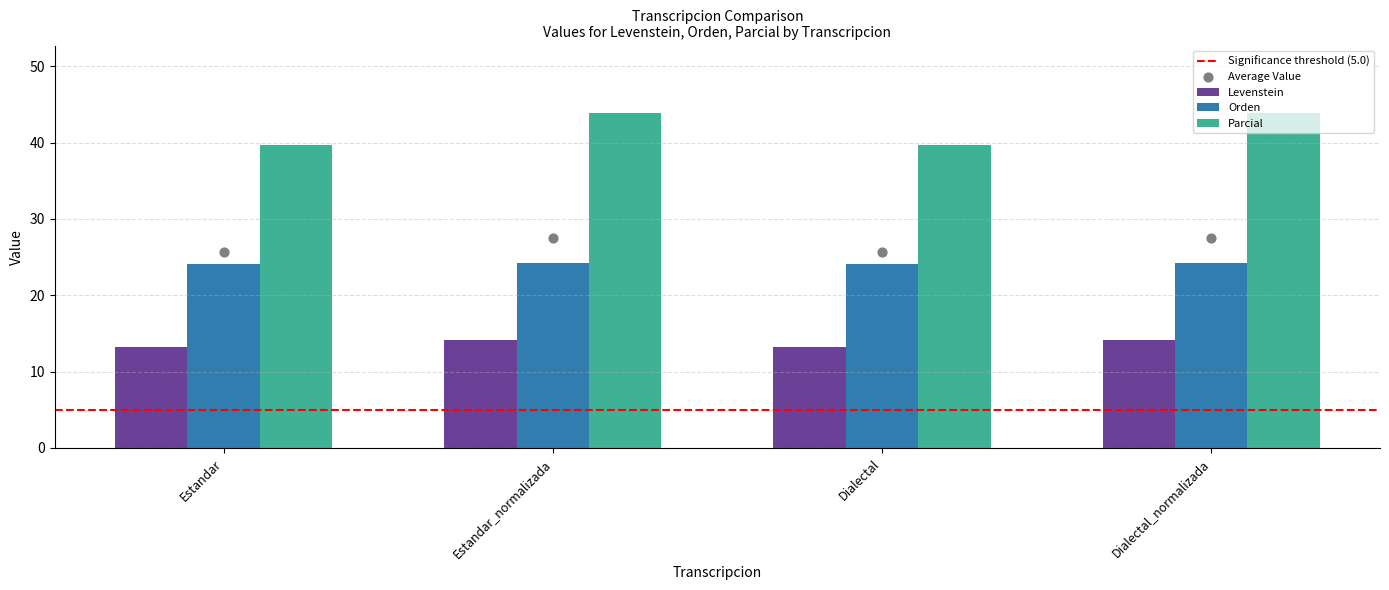

Which series contains the highest Y value?

Parcial